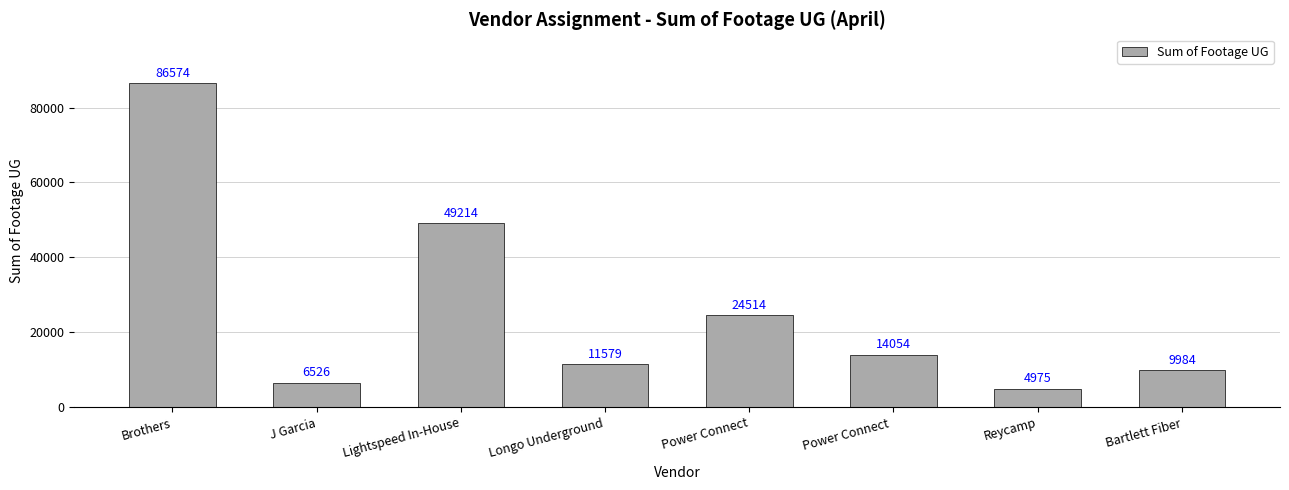

What is the change in value from Power Connect to Reycamp?

-19539